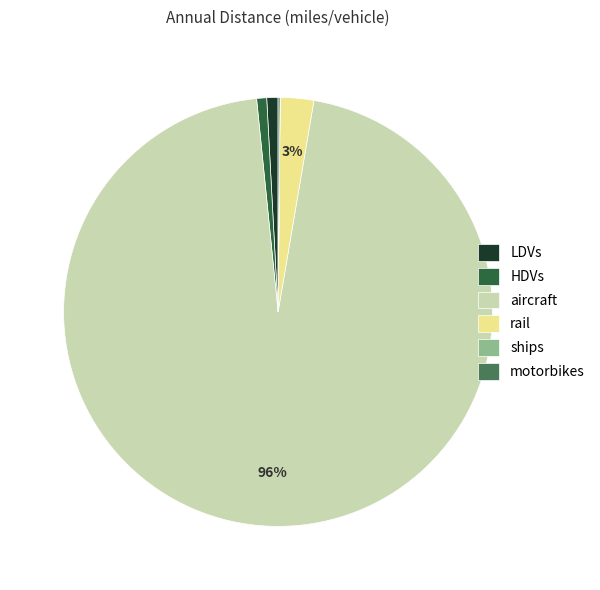

Which slice represents more than half of the pie?

aircraft